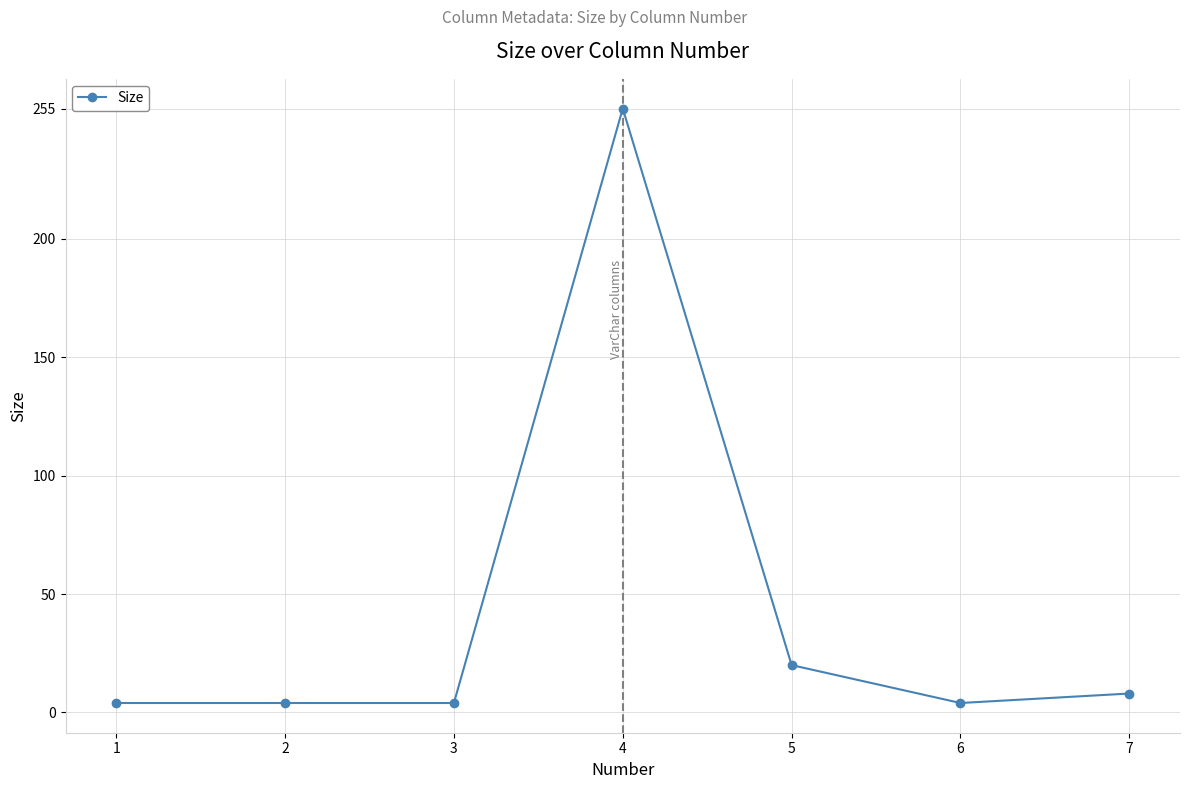

Reading left to right, what are all the values shown in this chart?

4	4	4	255	20	4	8